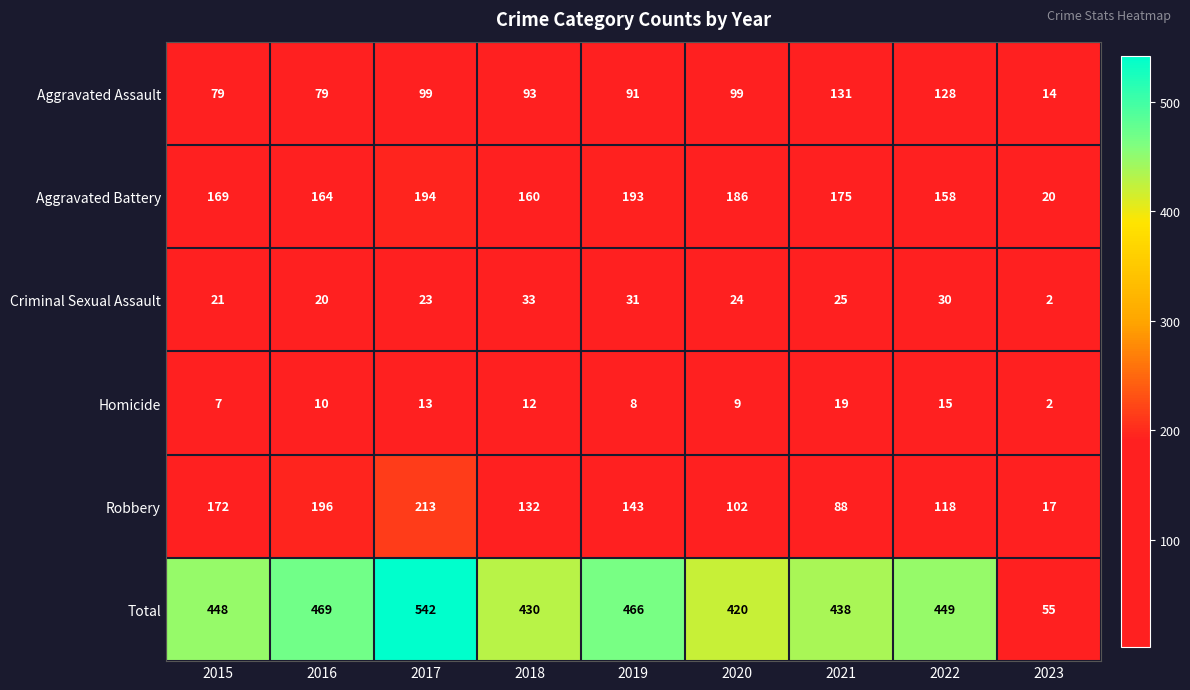

How many categories are shown in the chart?

9